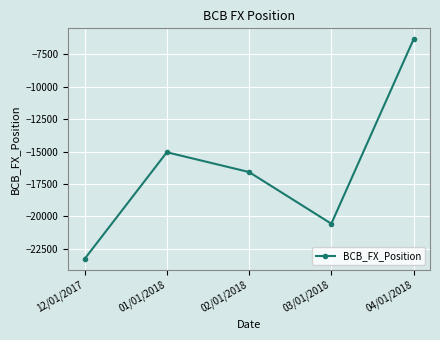

At which label does the data first exceed -16585?

01/01/2018